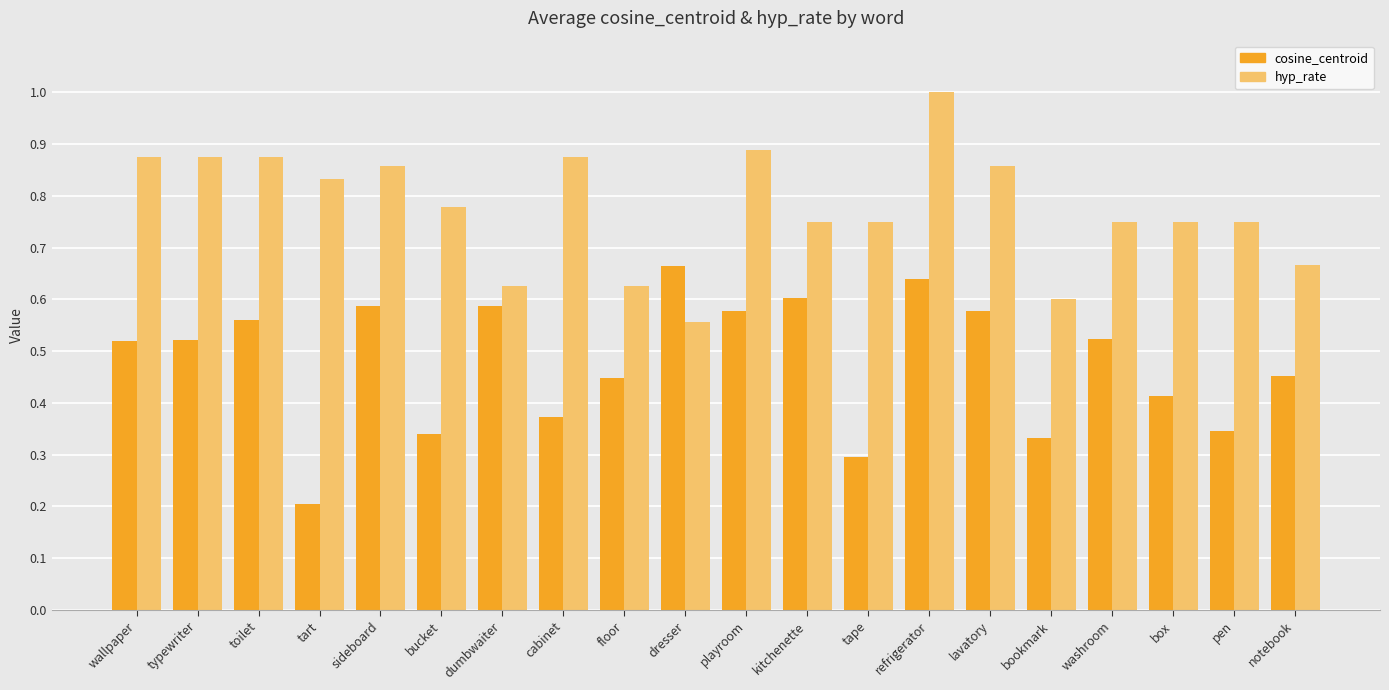

At which label is hyp_rate closest to 0?

dresser